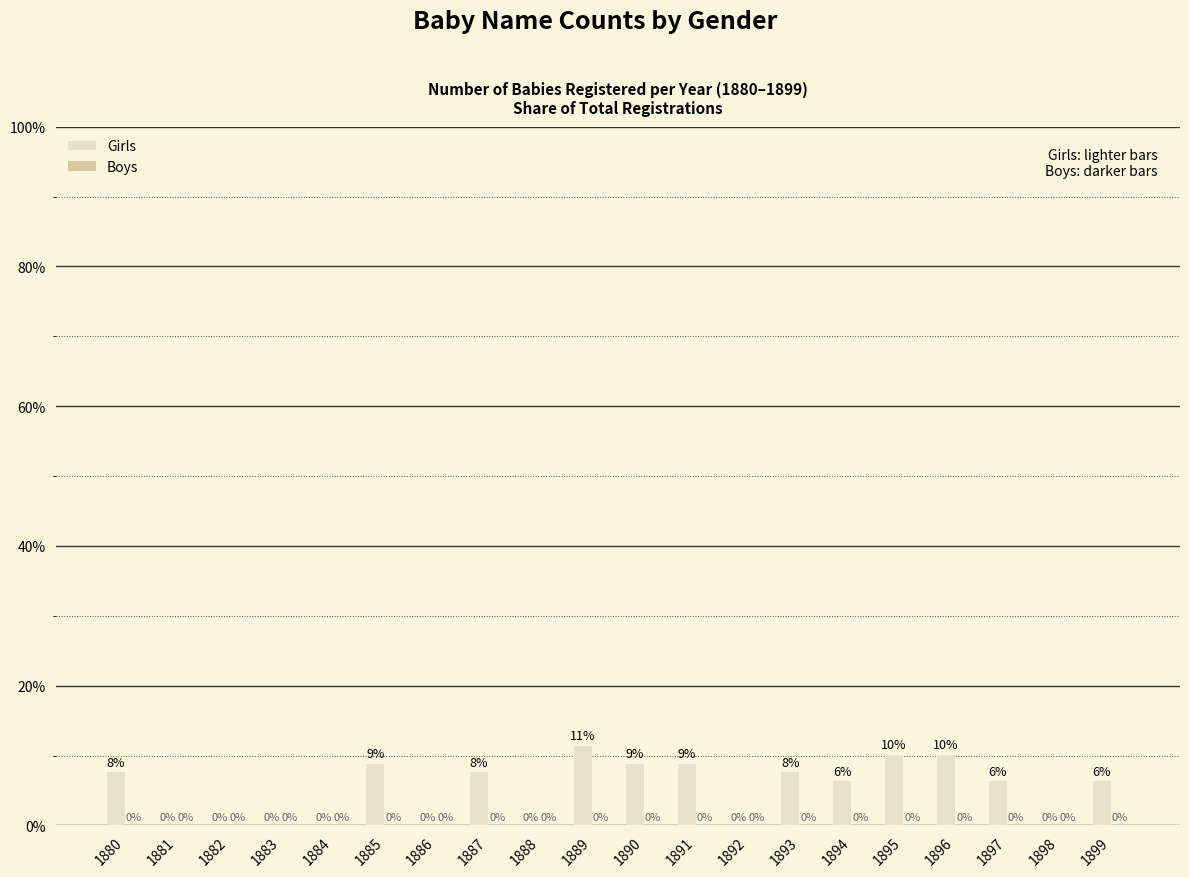

What is the sum of all values?

100.0